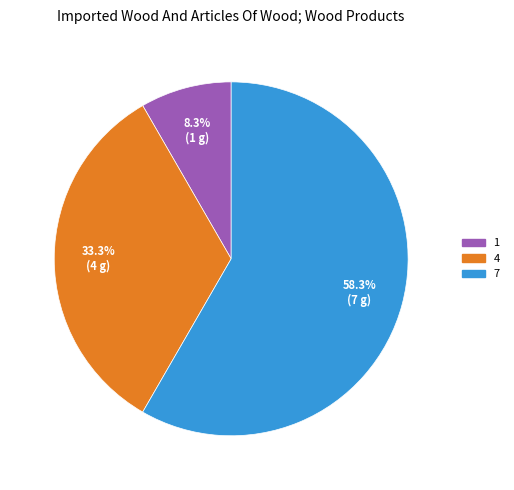

What is the largest slice in the pie chart?

7